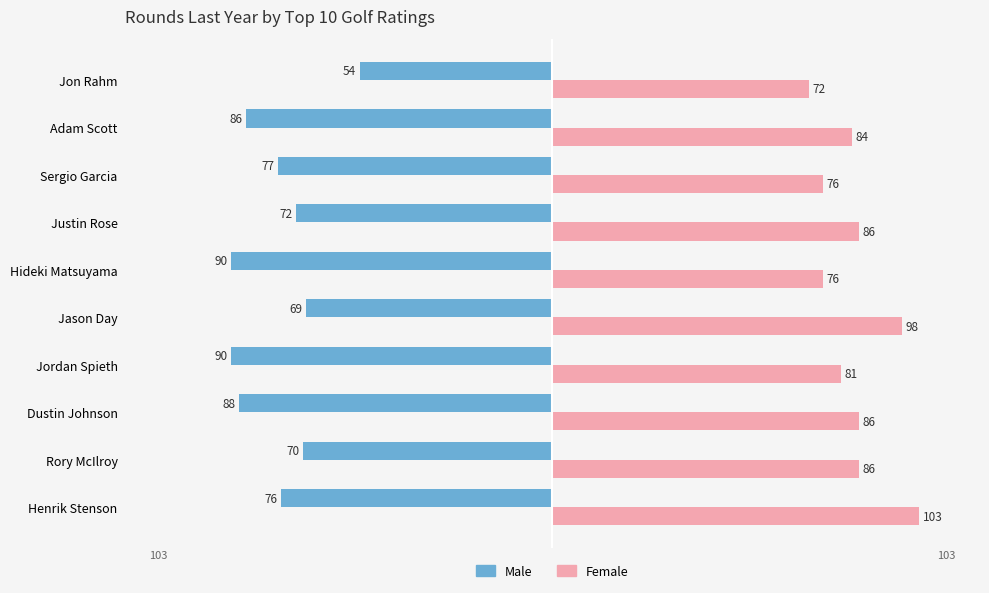

What is the average value of the Male series?

-77